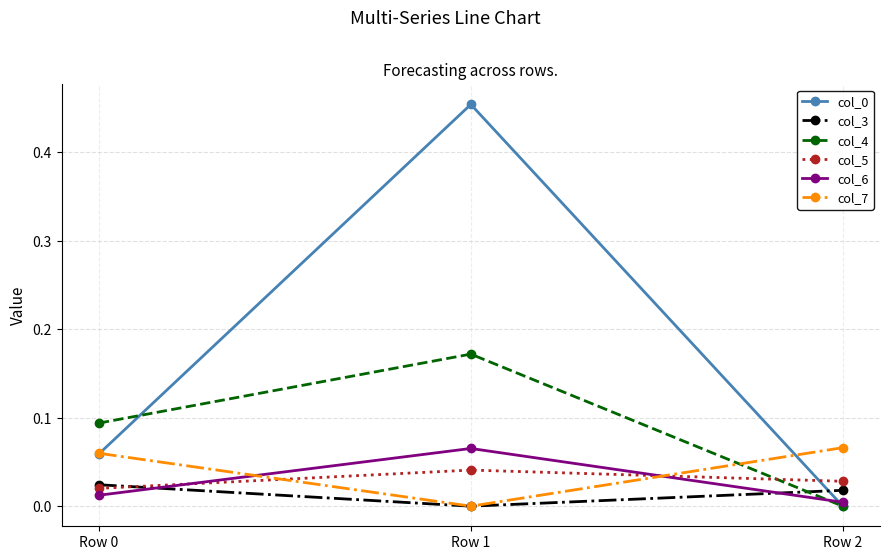

The value of col_5 at Row 1 is 0.0. True or false?

True